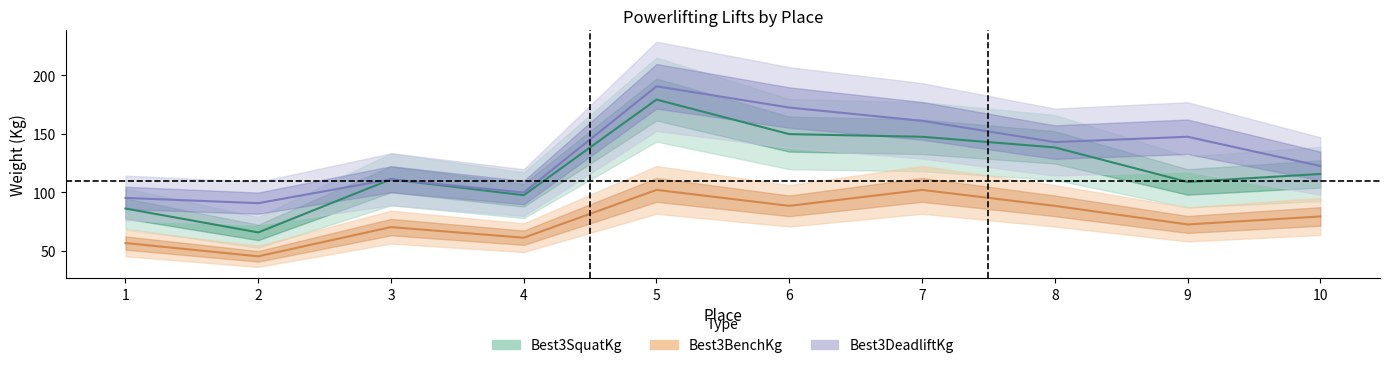

At 3, list the series in order from largest to smallest.

Best3SquatKg, Best3DeadliftKg, Best3BenchKg